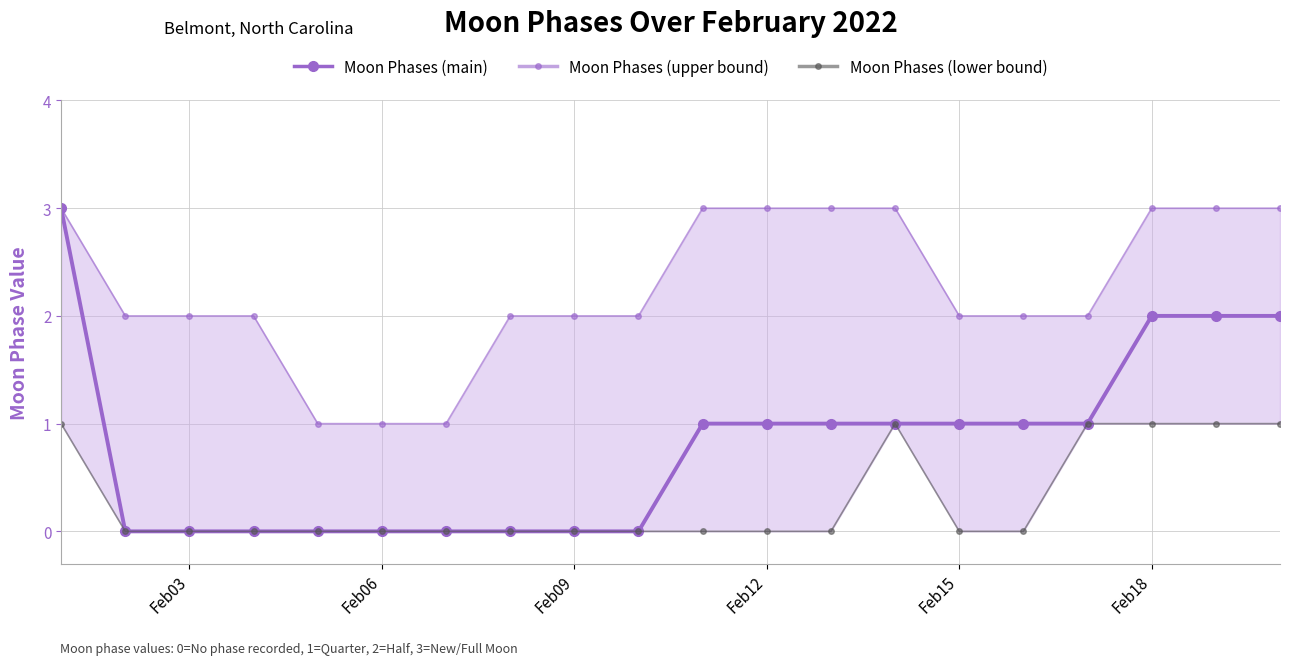

Rank the series at Feb09 from lowest to highest value.

Moon Phases (main), Moon Phases (lower bound), Moon Phases (upper bound)